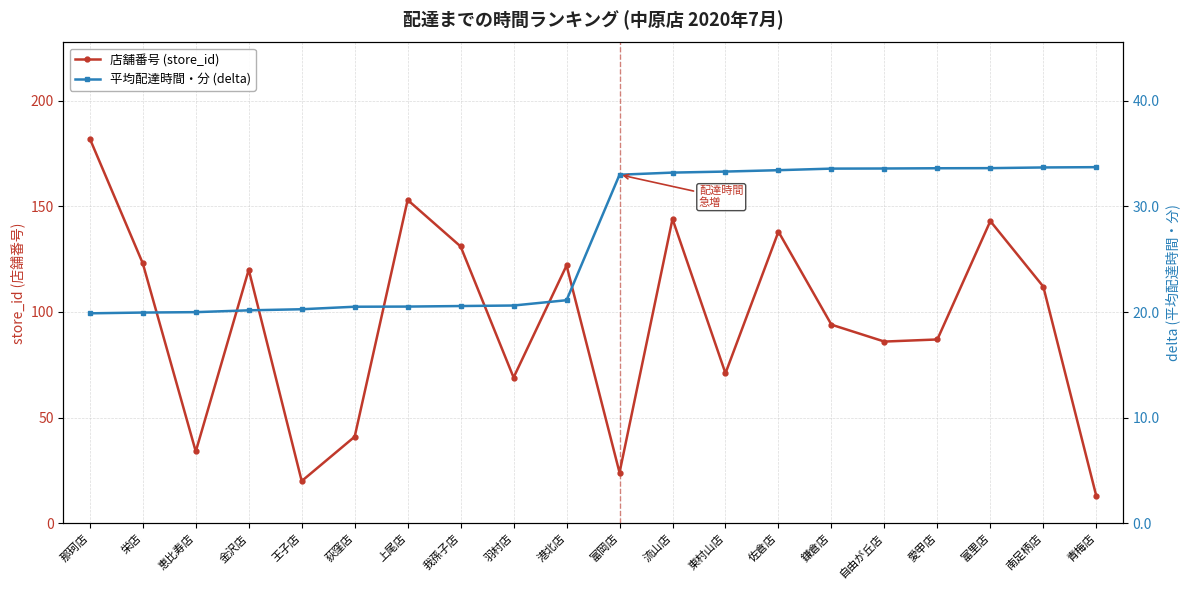

Does the chart have visible grid lines?

Yes